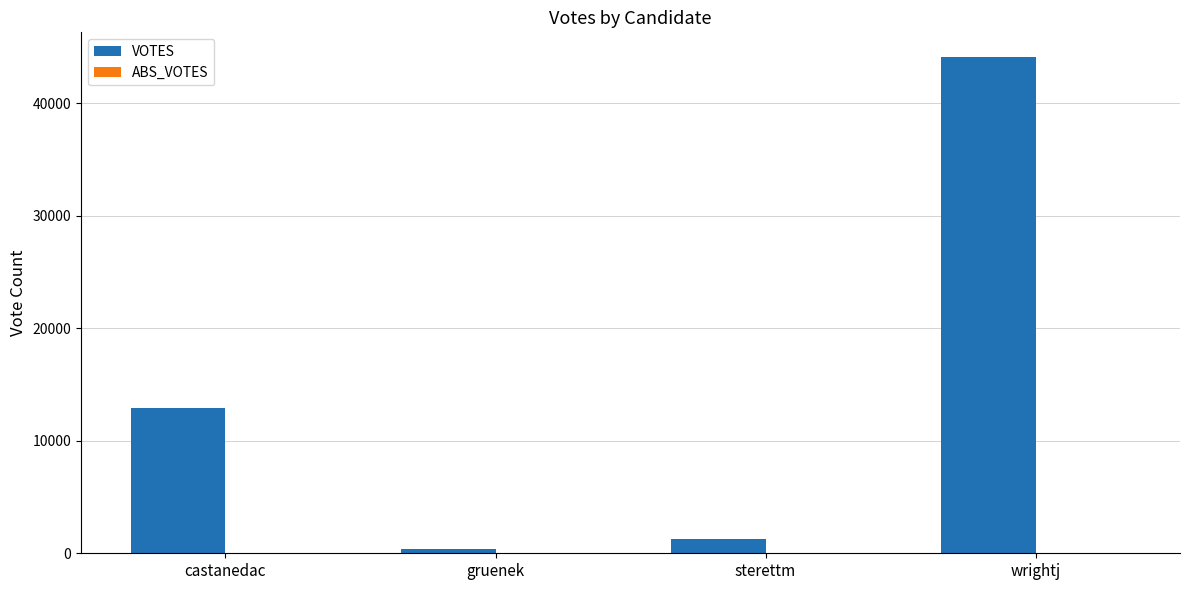

How many distinct data groups are displayed?

1